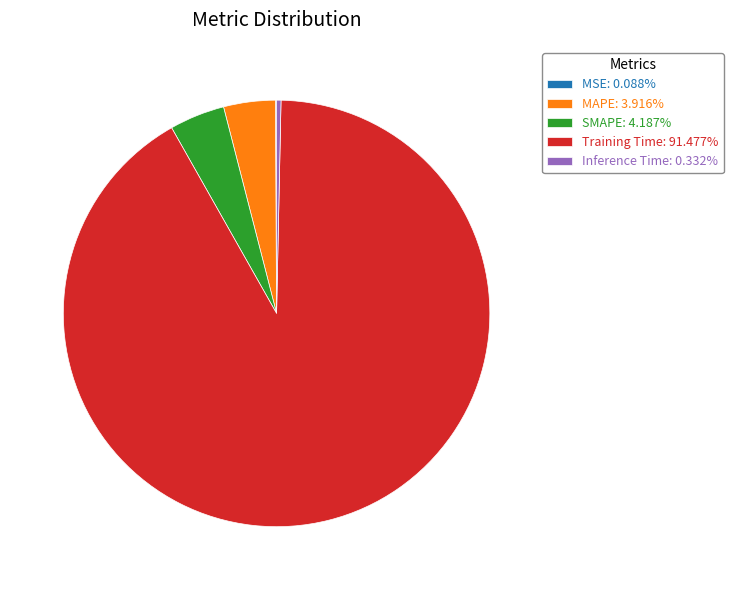

Combined, do SMAPE and Training Time account for over 50%?

Yes